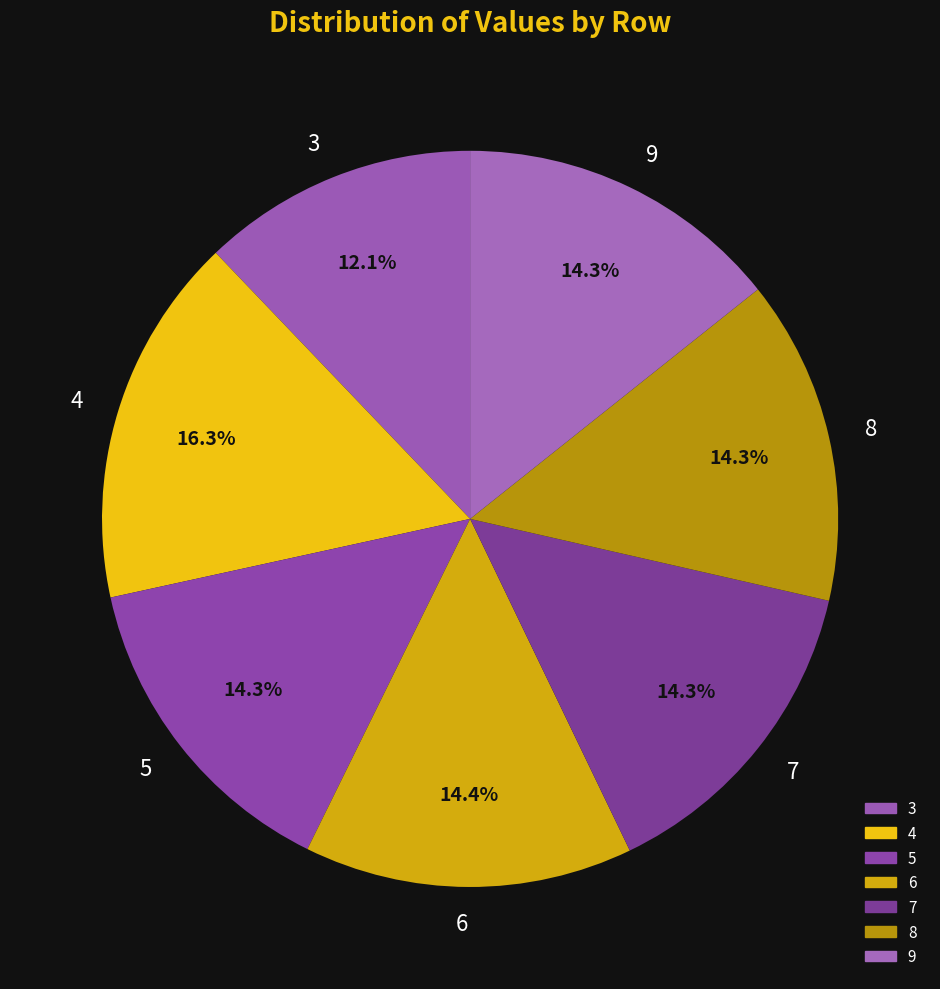

Which category has the biggest portion of the pie?

4